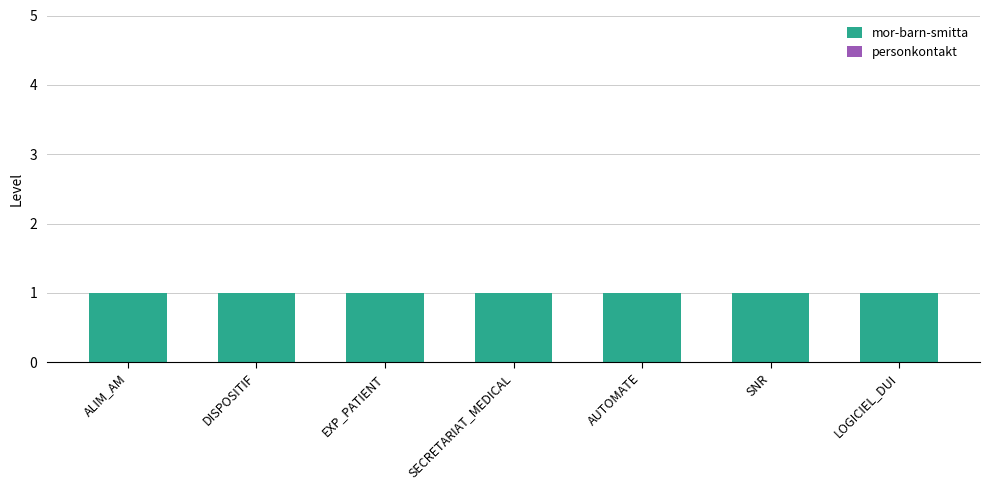

What is the maximum value for mor-barn-smitta?

1